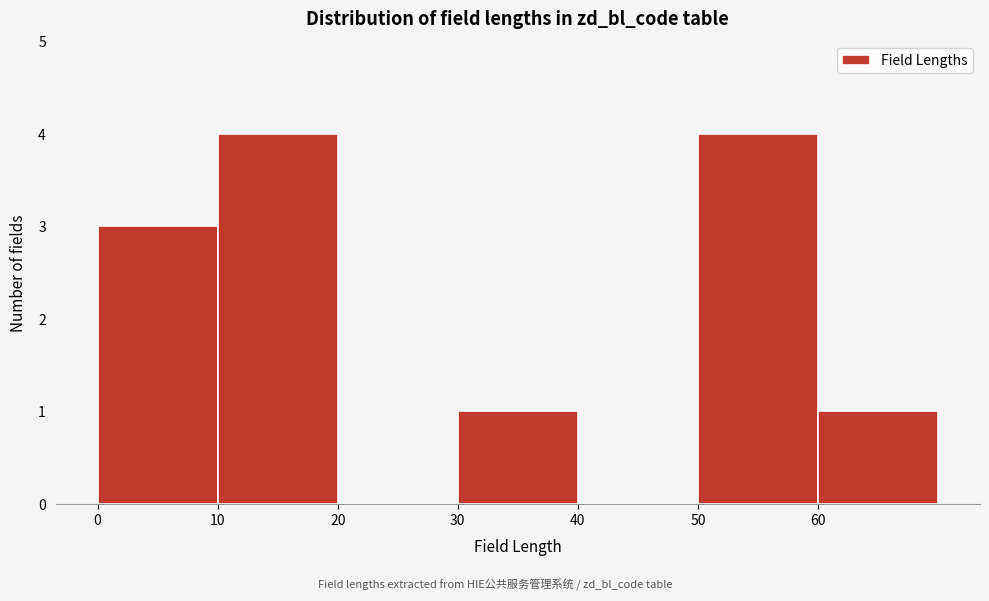

How tall is the bar that spans 10 to 20 on the x-axis? The values are not printed on the chart, so give them approximately, as read against the axis.

4